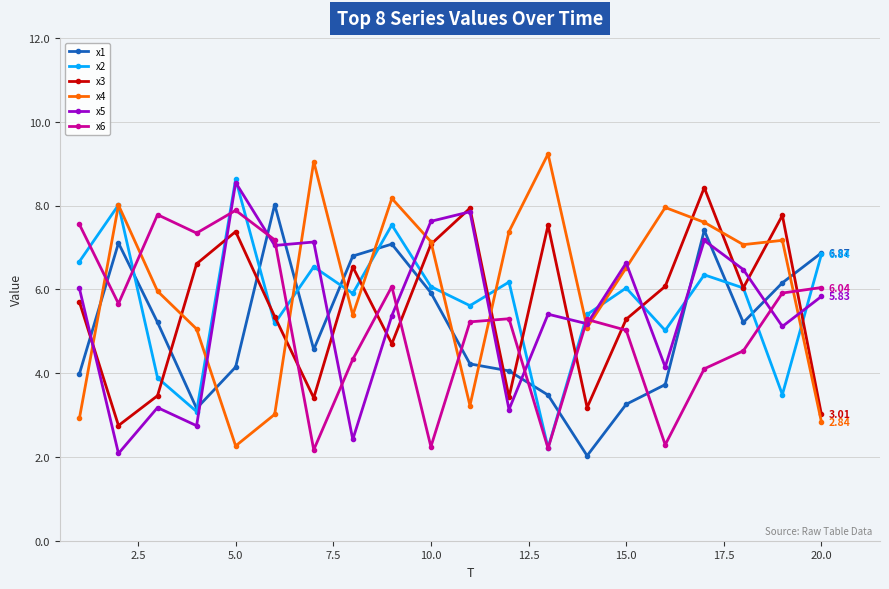

Which series ends up on top after the final intersection of x3 and x6?

x6